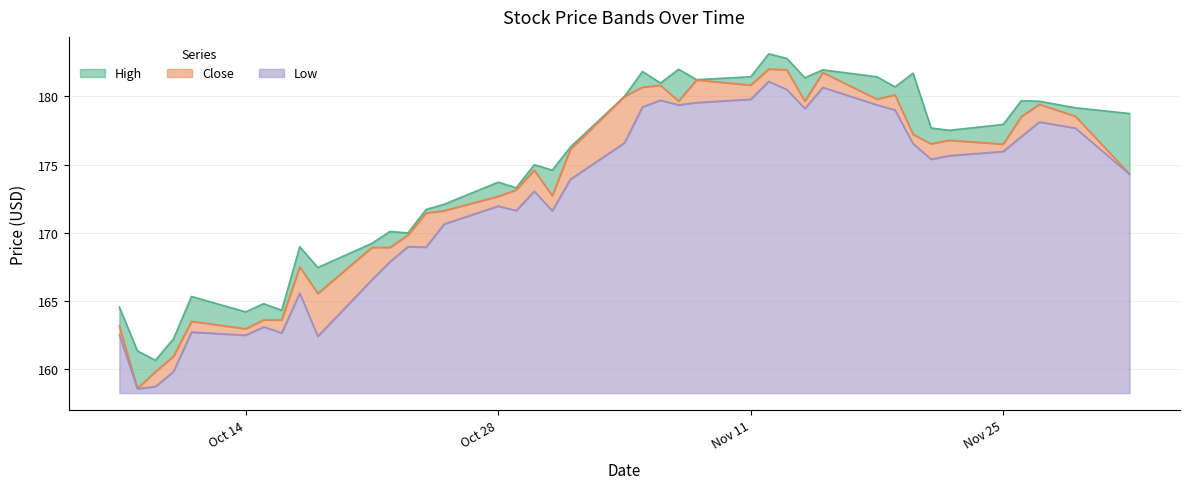

What is the maximum value for Close?

182.0